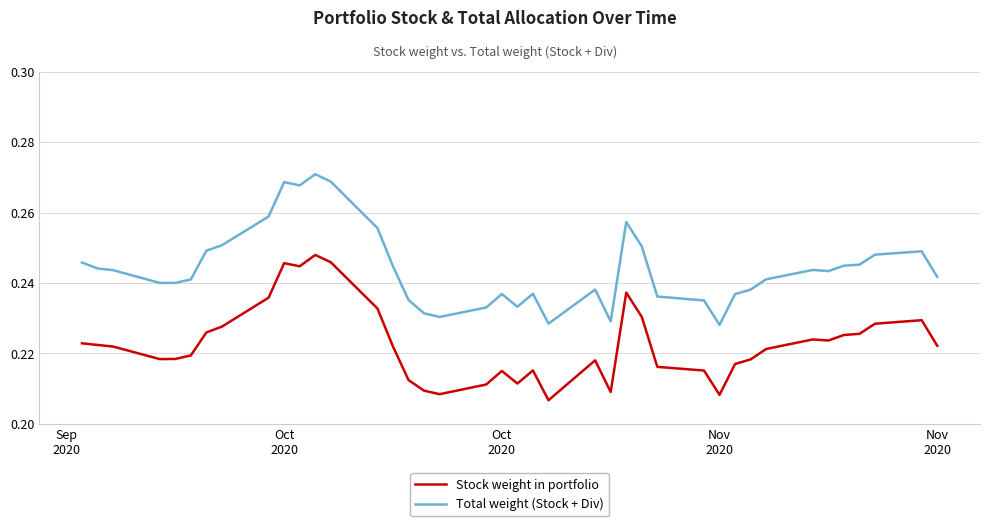

List the series in order of their overall mean, lowest first.

Stock weight in portfolio, Total weight (Stock + Div)